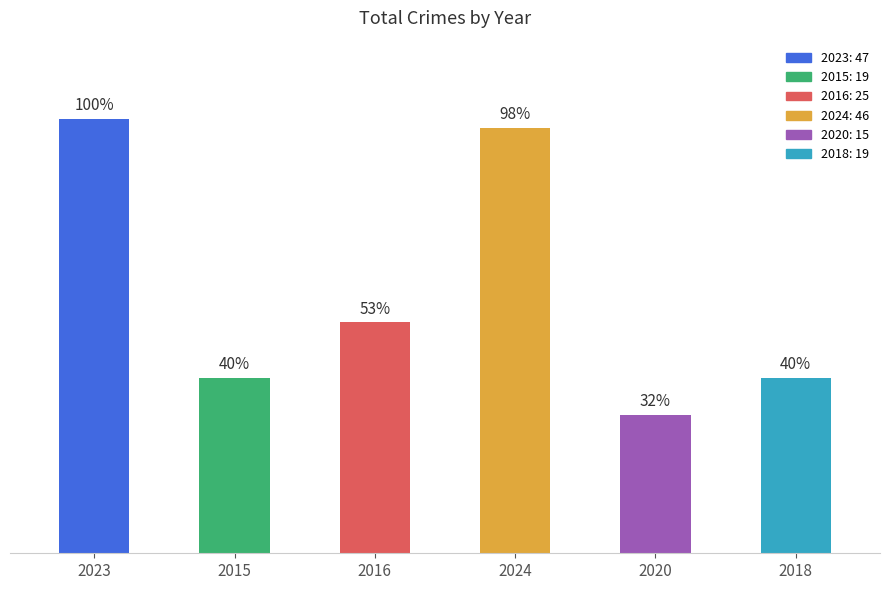

Are the bars horizontal?

No